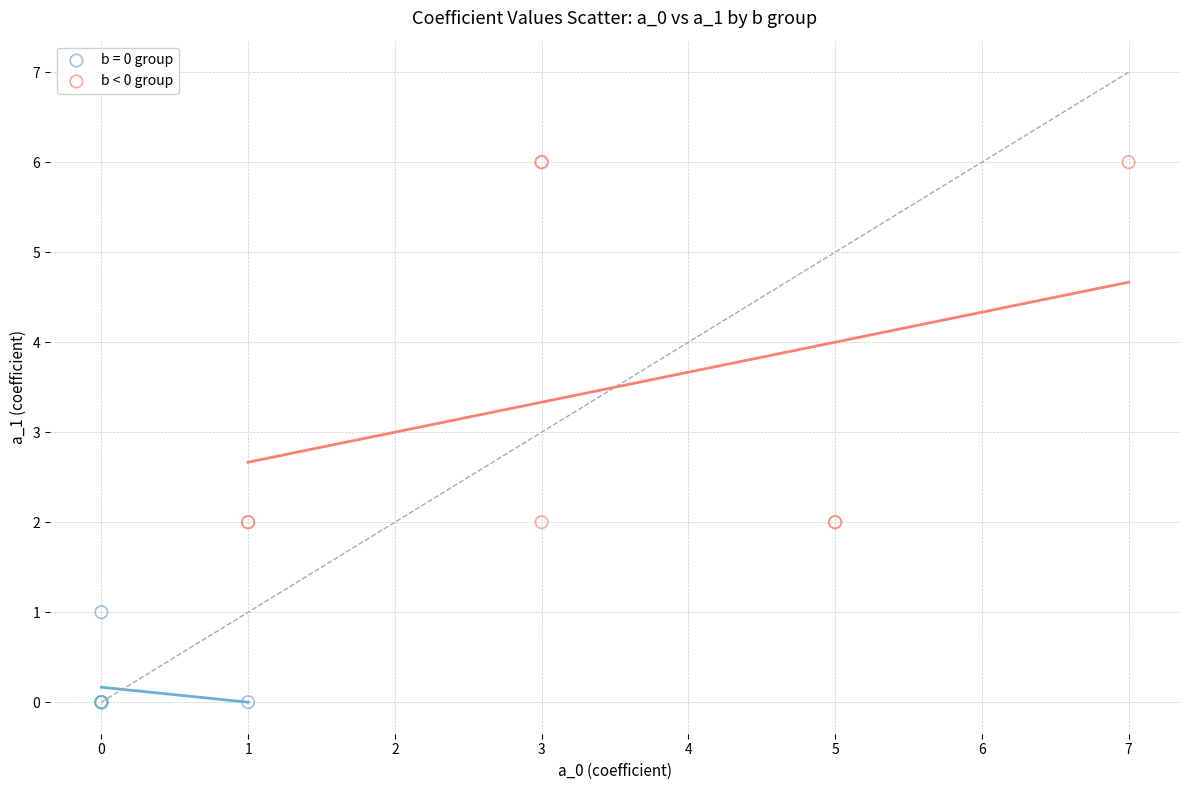

Which series reaches the maximum Y coordinate?

b < 0 group